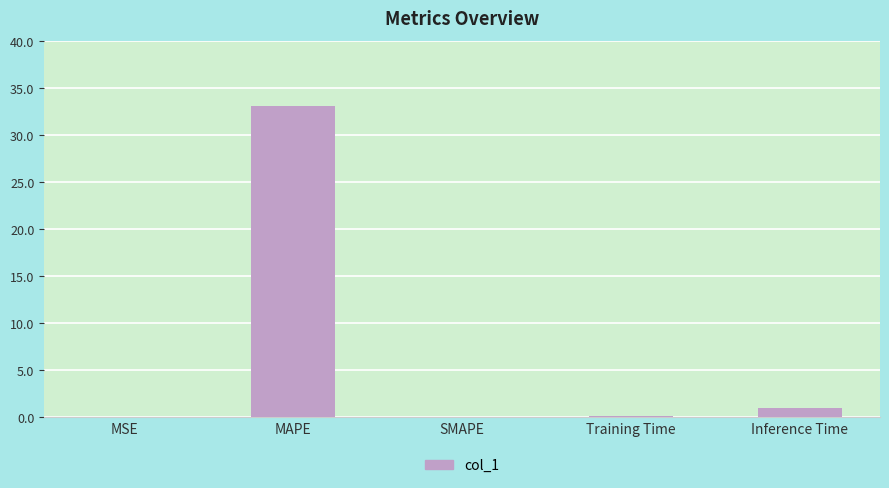

Between SMAPE and Inference Time, which is larger?

Inference Time